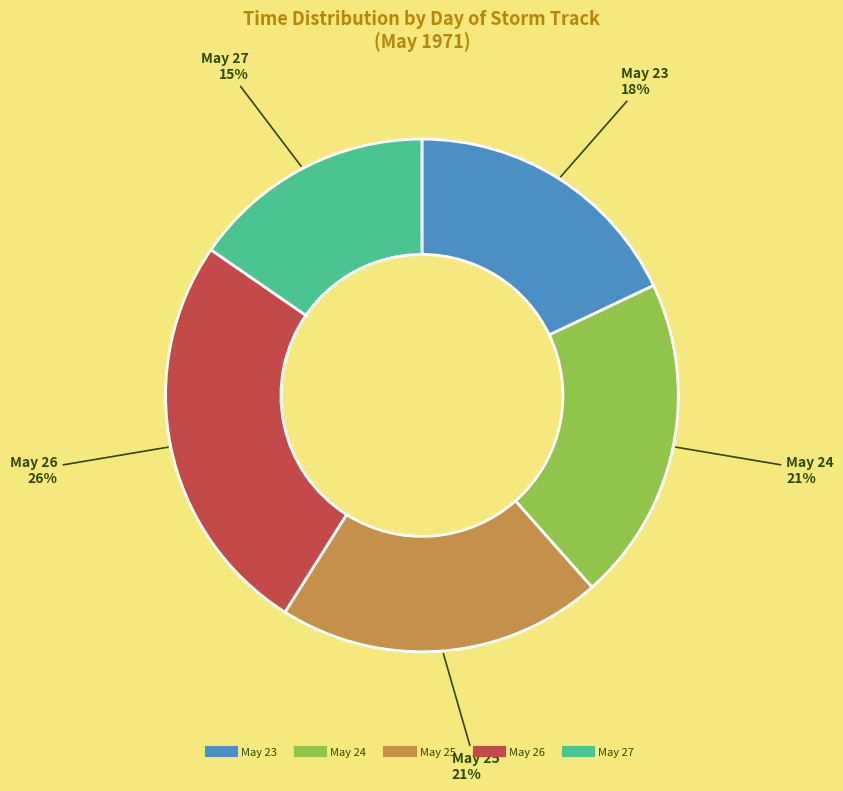

Does any single category account for the majority?

No